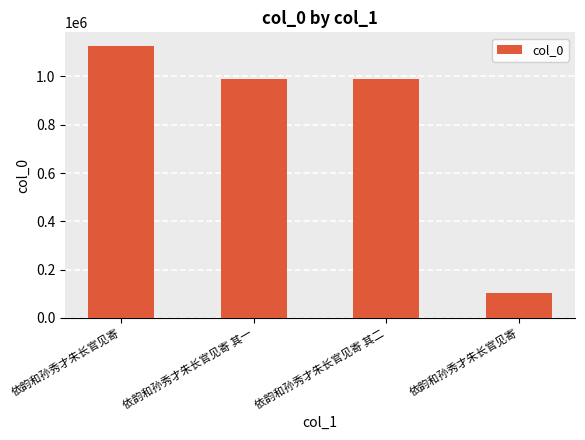

How many bars are there in total?

4